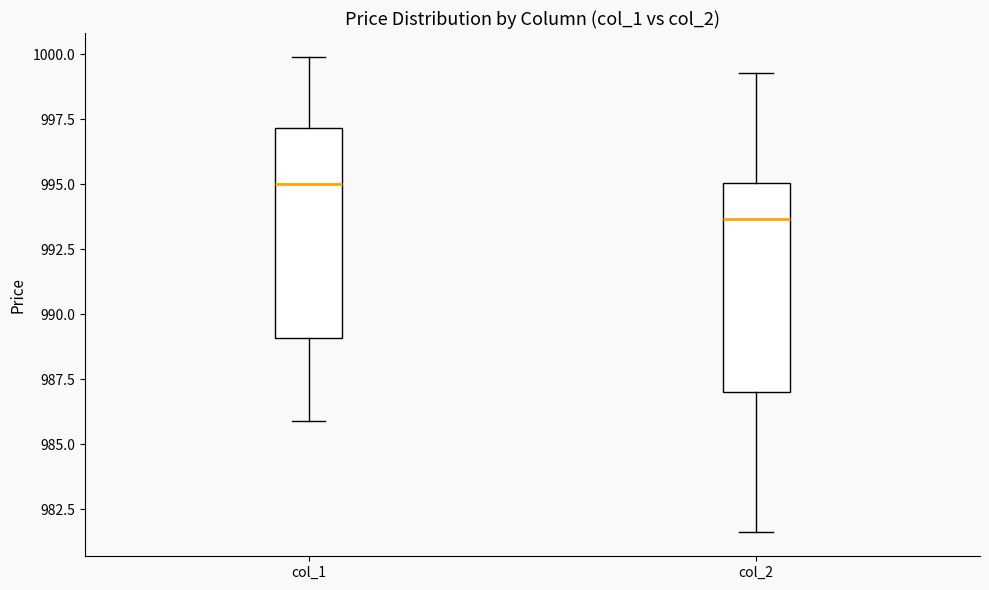

Where is the upper edge of the box for col_2 on the y-axis? The values are not printed on the chart, so give them approximately, as read against the axis.

995.0